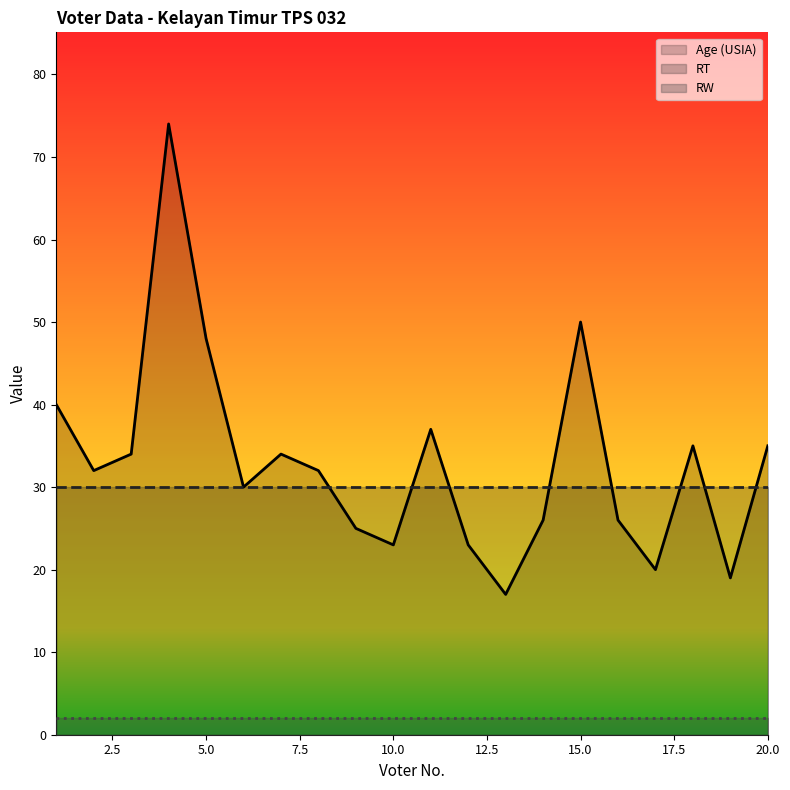

True or false: Age (USIA) and RW cross at least once.

False